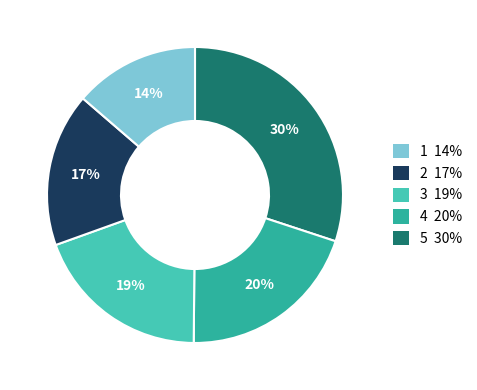

How many segments does this pie chart have?

5